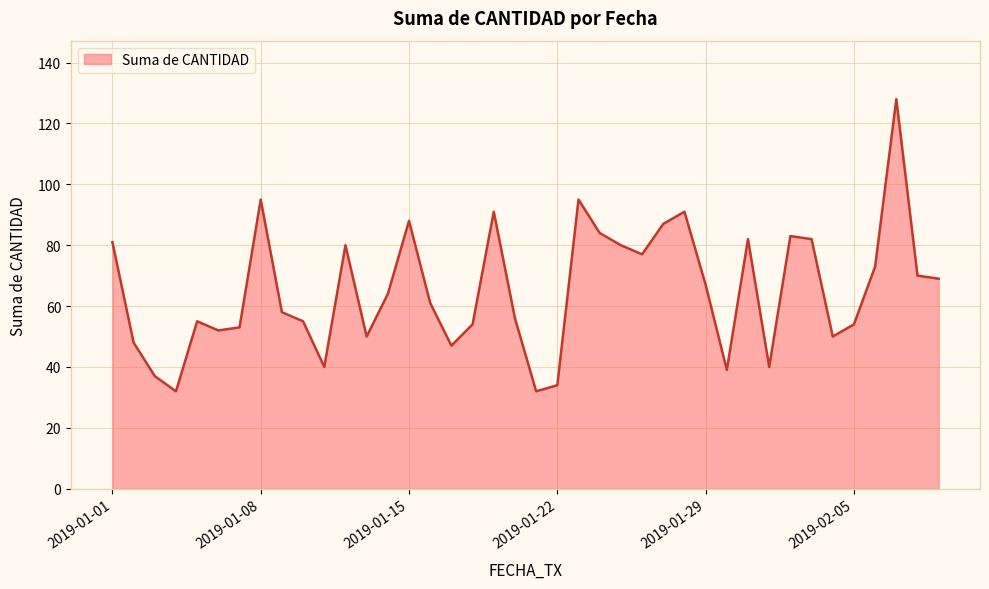

How many lines are shown in the chart?

1